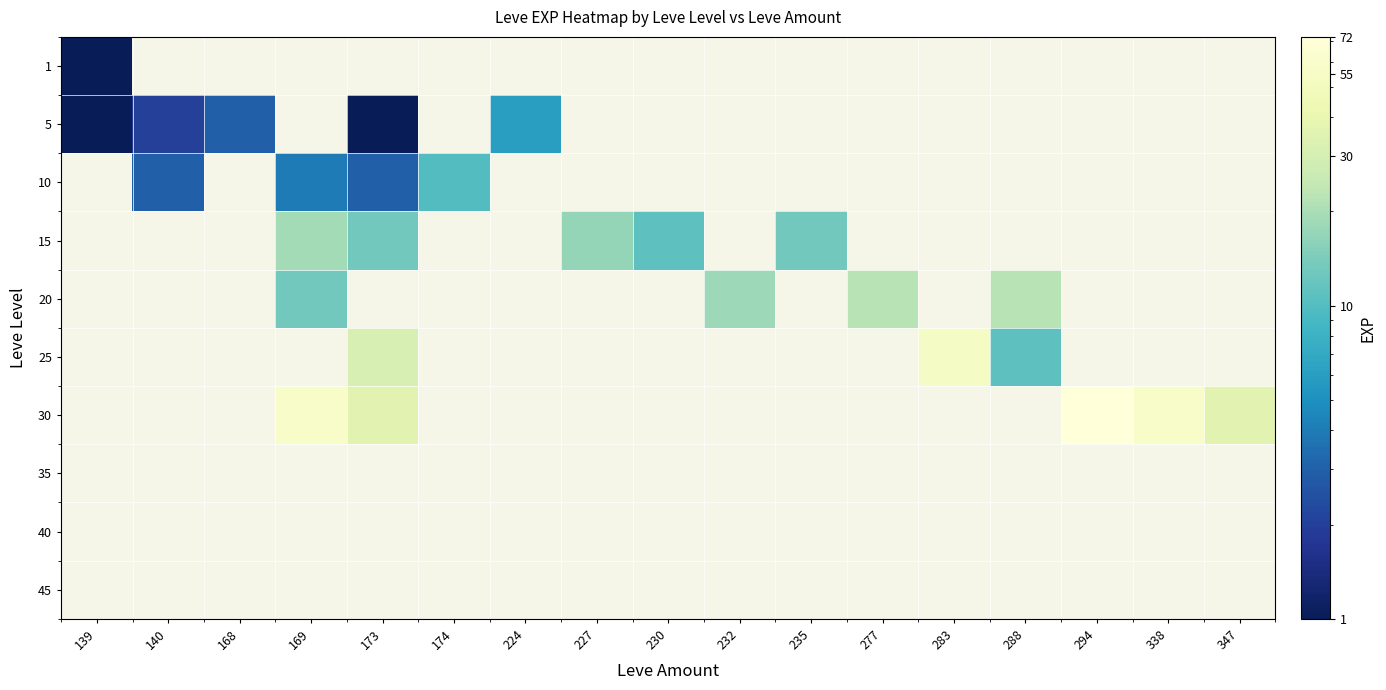

List the series in order of their peak value, lowest first.

1, 5, 10, 15, 20, 25, 30, 35, 40, 45